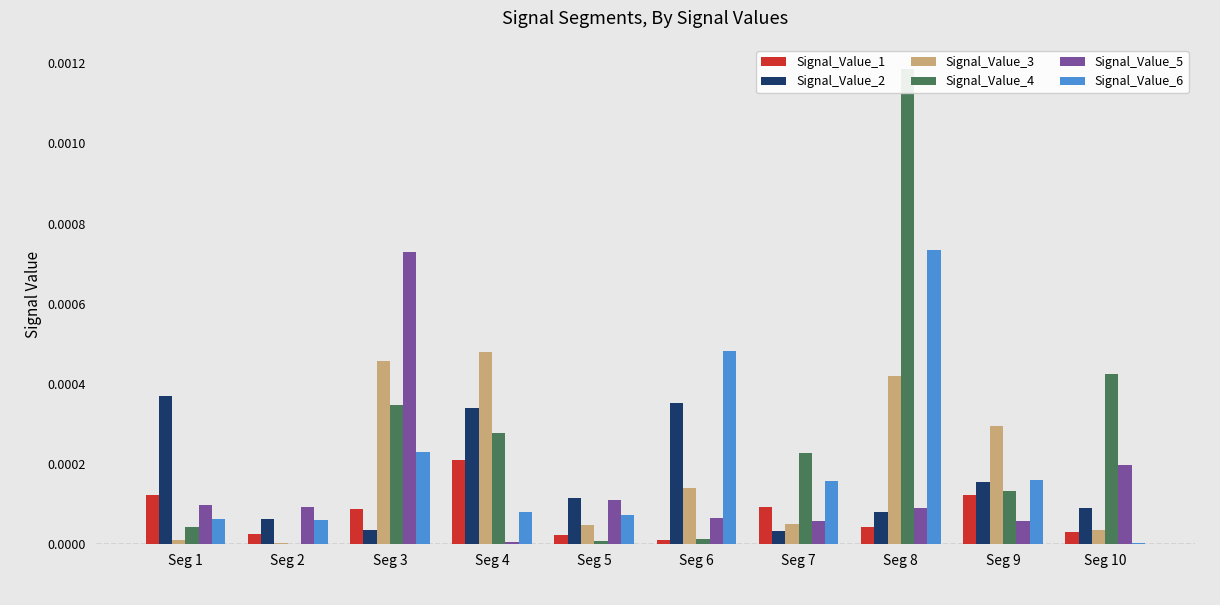

Count the number of data series in this chart.

6